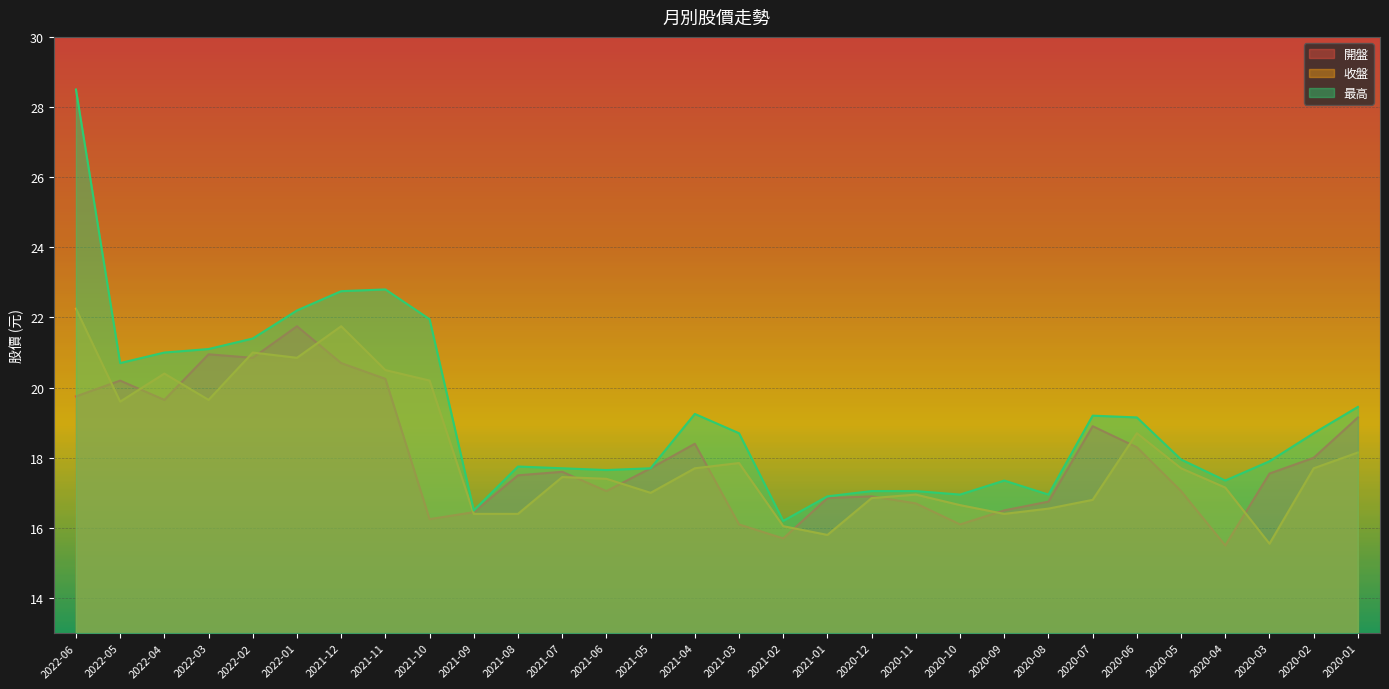

What position from the right is 2021-01?

13